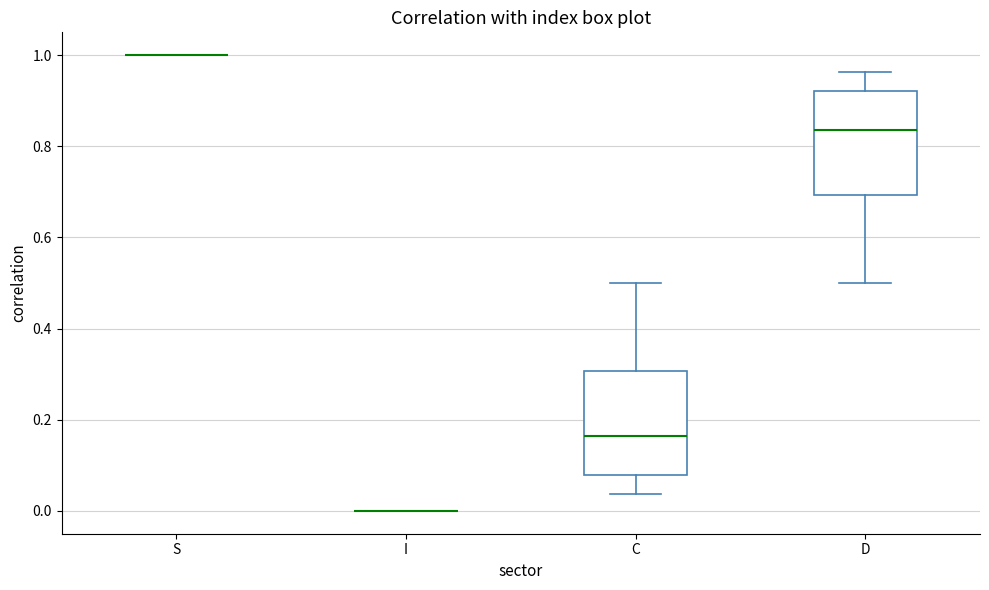

Reading left to right, read every box against the y-axis: the position of its median line, the range the box covers, and the ends of its whiskers. The values are not printed on the chart, so give them approximately, as read against the axis.

S: box collapsed to a line at 1.00, whiskers 1.00 to 1.00
I: box collapsed to a line at 0.00, whiskers 0.00 to 0.00
C: median 0.16, box 0.08 to 0.30, whiskers 0.04 to 0.50
D: median 0.84, box 0.70 to 0.92, whiskers 0.50 to 0.96